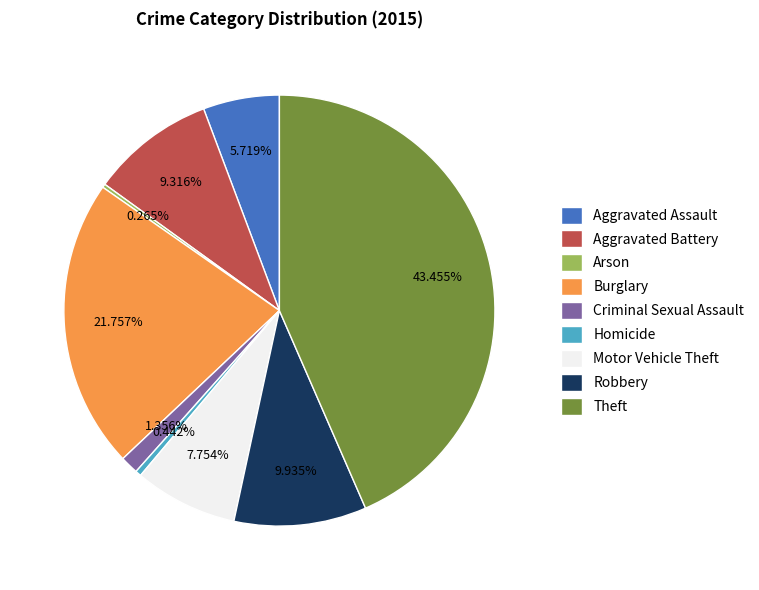

Is Criminal Sexual Assault the majority of the pie?

No